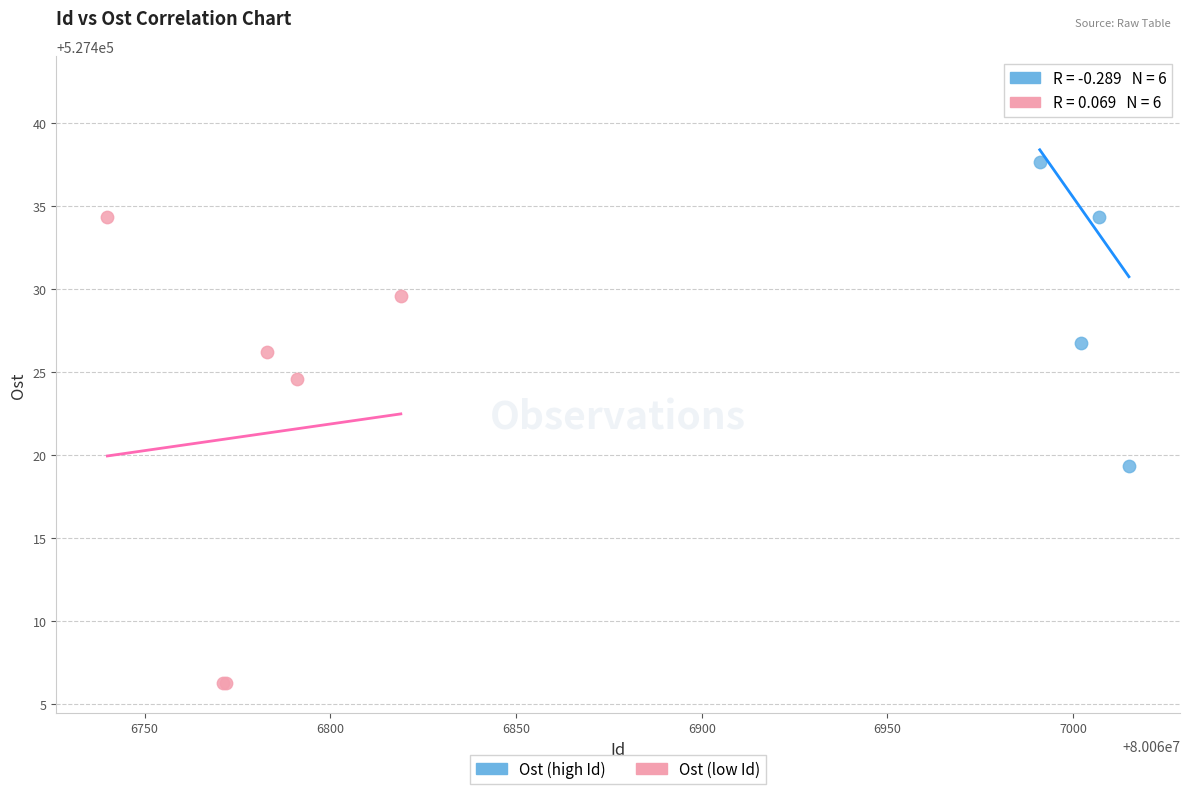

Which series has the widest spread of Y values?

Ost (low Id)